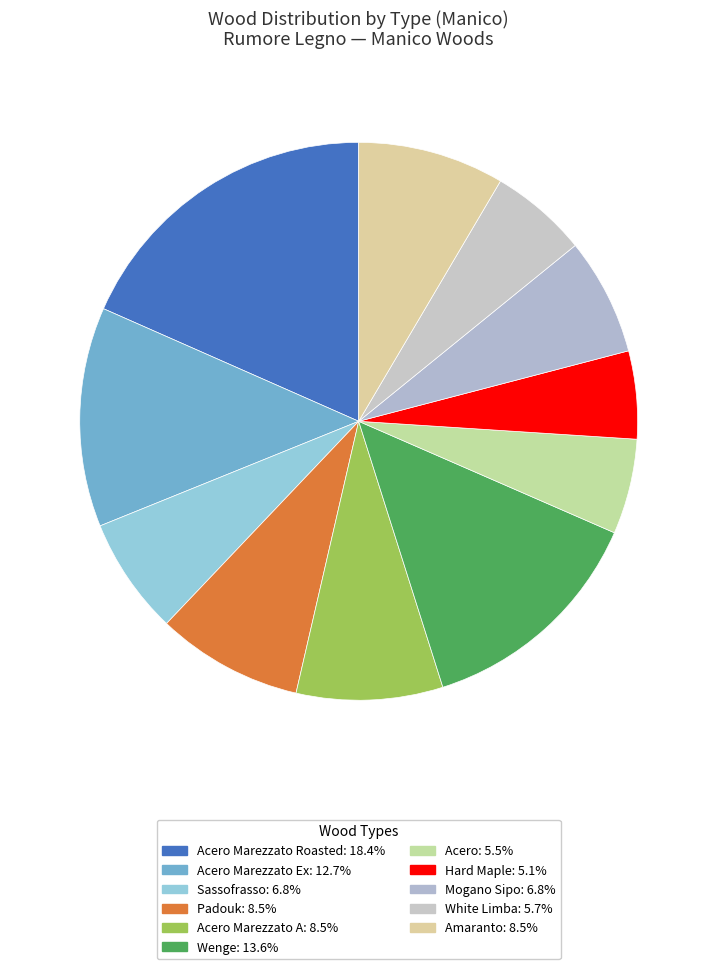

How many slices are in this pie chart?

11